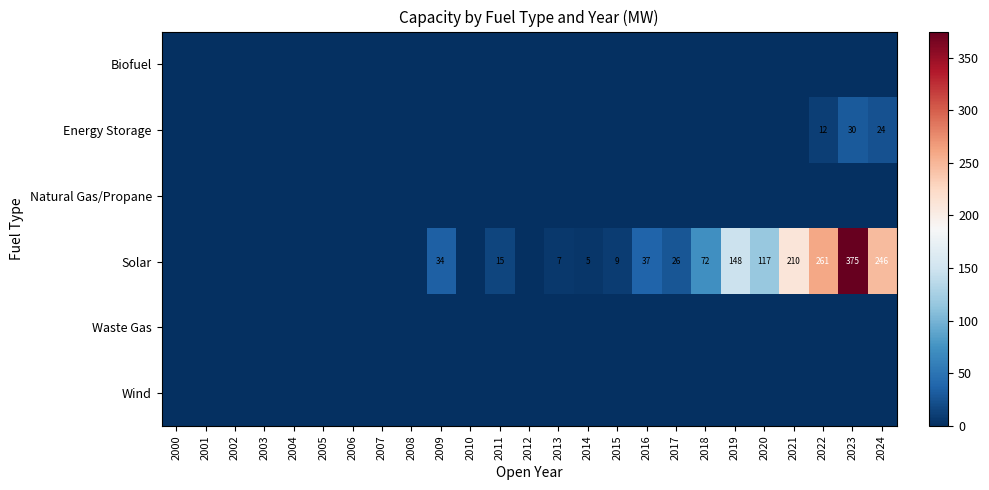

Where is Wind nearest to the value 0?

2000